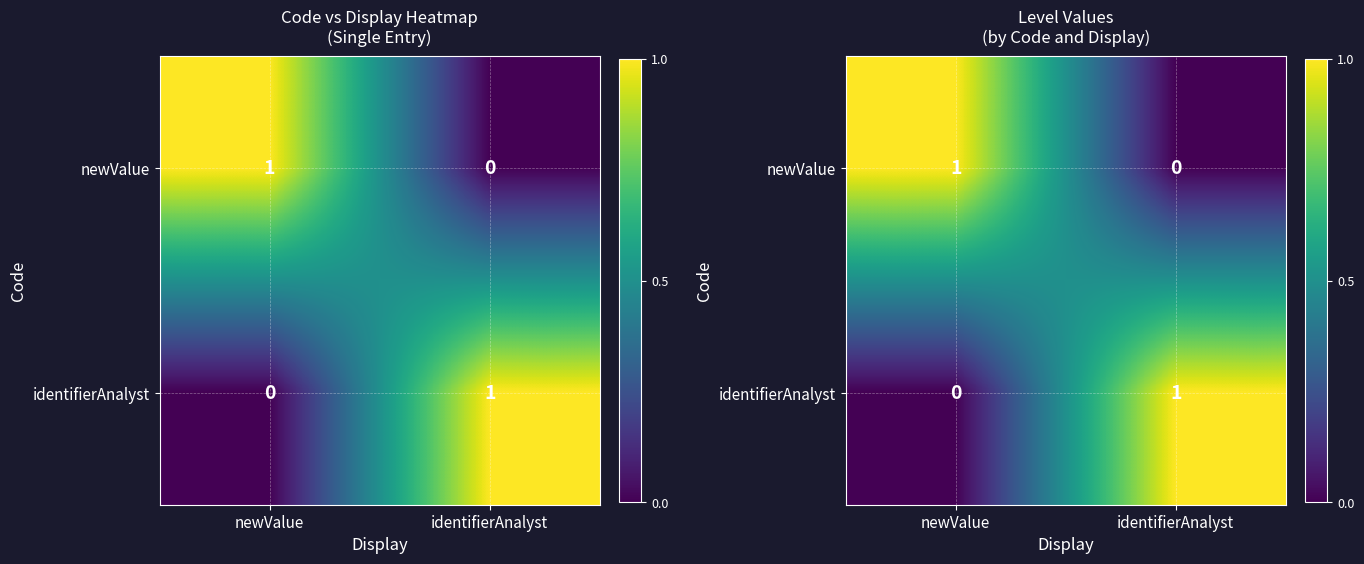

Which series has the largest range (max minus min)?

newValue